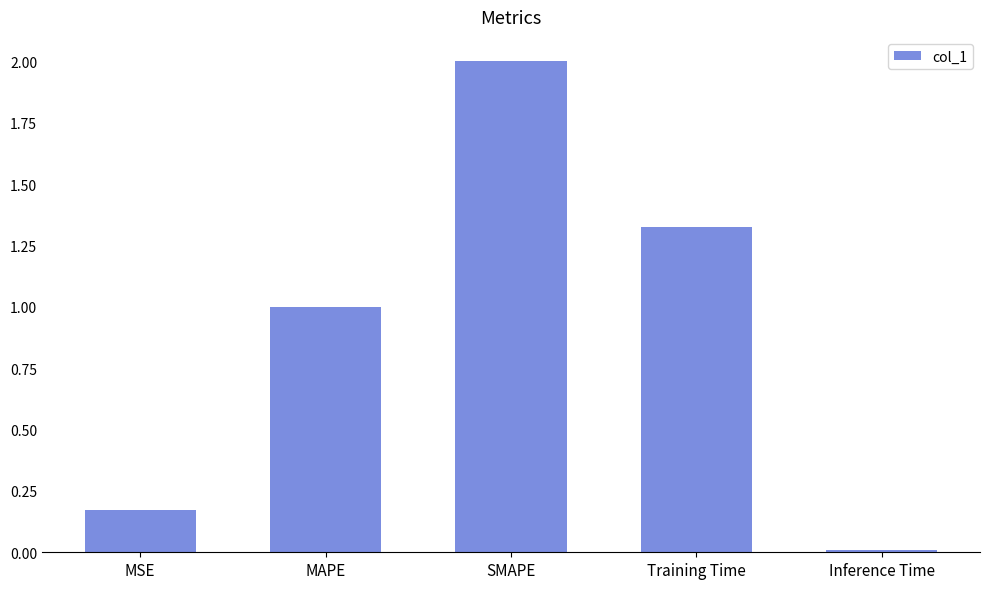

Which label corresponds to the smallest value in the chart?

Inference Time